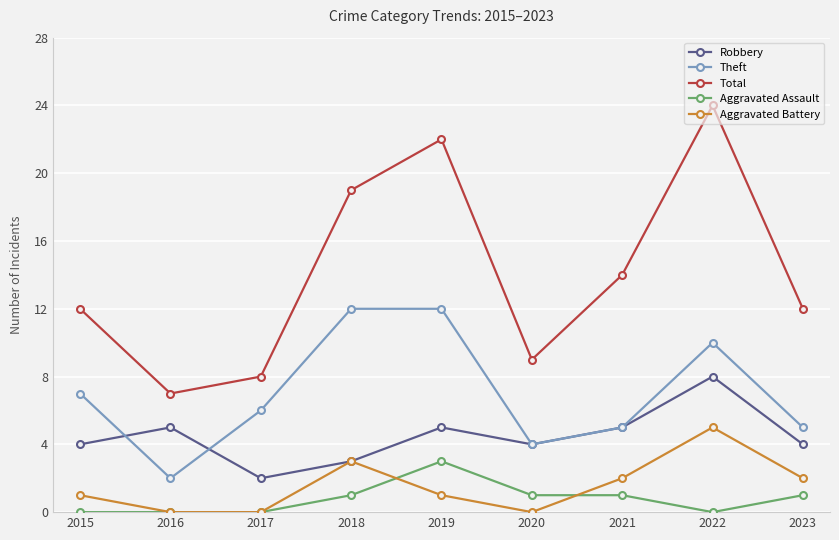

Where is the first local maximum for Robbery?

2016